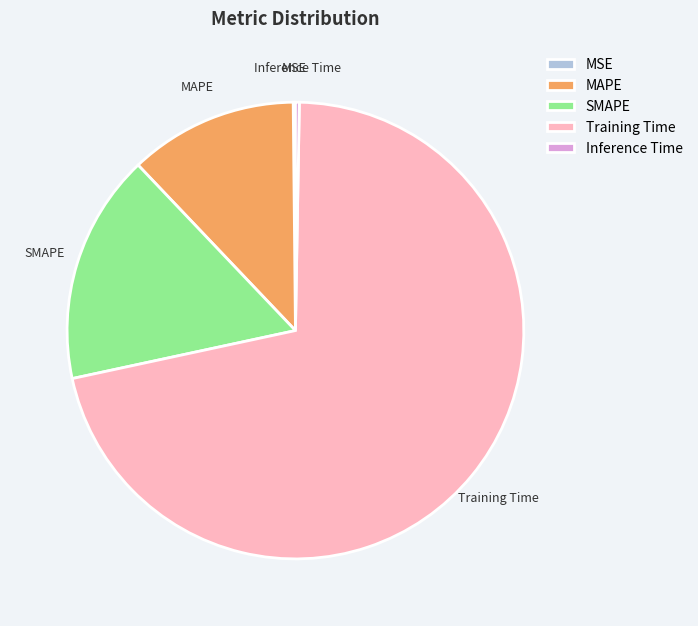

Which category has the biggest portion of the pie?

Training Time